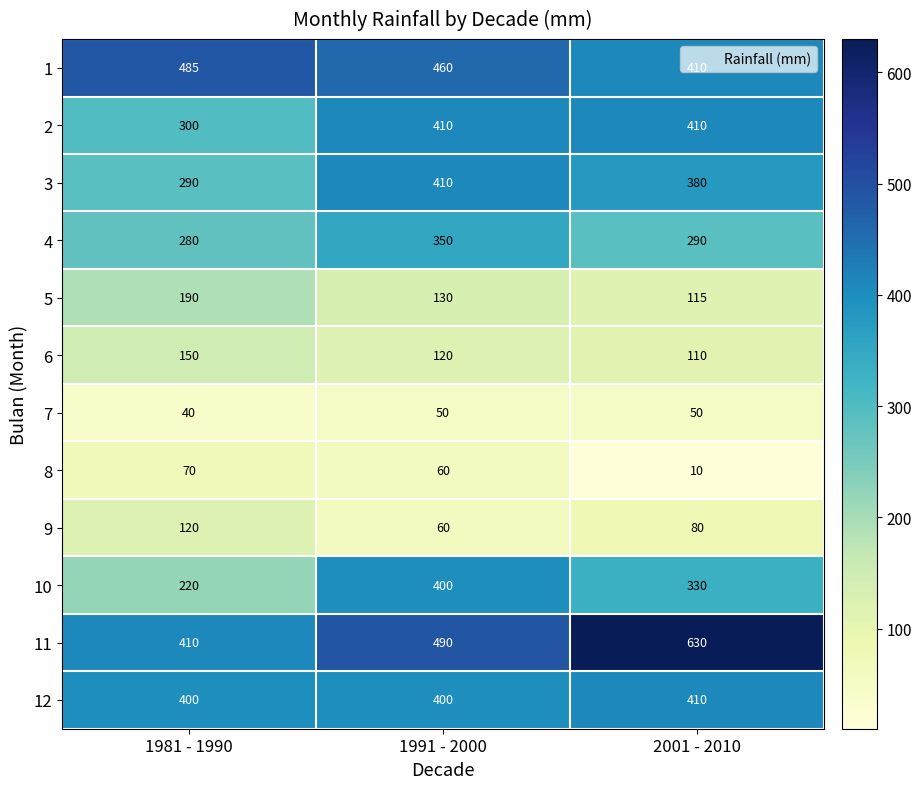

What is the difference between the highest and lowest values at 2001 - 2010?

620